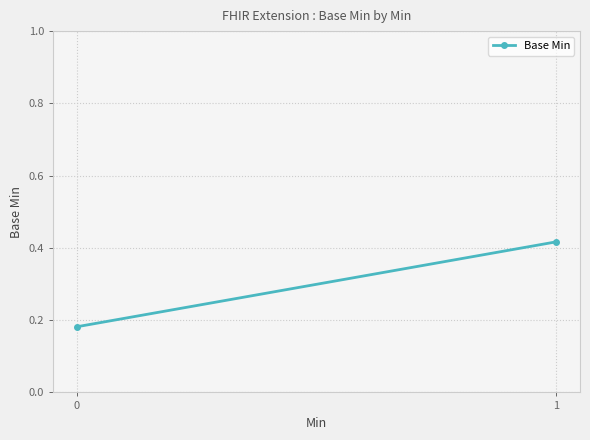

Which category has the highest value across all series?

1